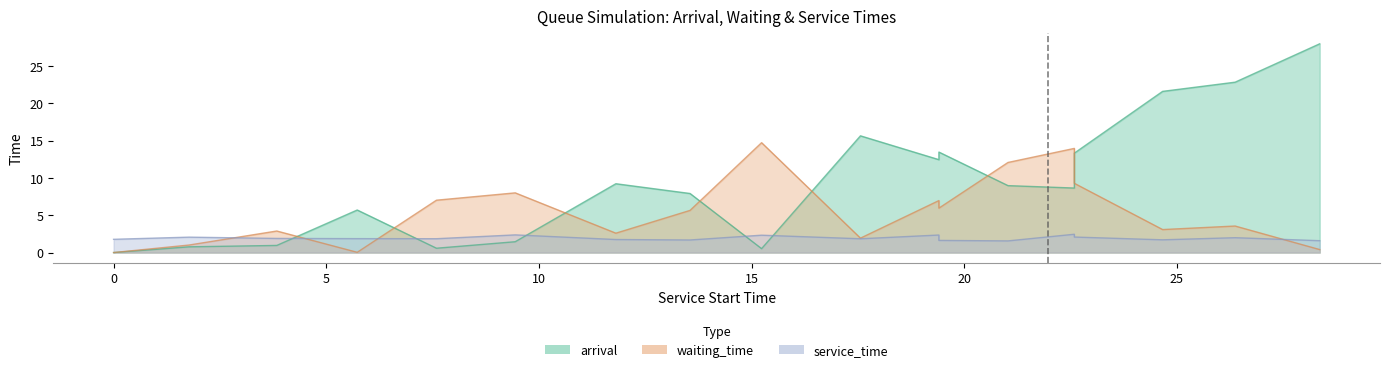

Reading left to right, transcribe all the data shown in this chart.

arrival: 0.0	0.8	1.0	5.7	0.6	1.4	9.2	7.9	0.5	15.6	12.4	13.5	9.0	8.6	10.6	13.3	21.6	22.8	28.0
waiting_time: 0.0	1.0	2.9	0.0	7.0	8.0	2.6	5.6	14.7	1.9	7.0	5.9	12.1	13.9	12.0	9.3	3.1	3.6	0.4
service_time: 1.8	2.1	1.9	1.9	1.9	2.4	1.7	1.7	2.3	1.8	2.3	1.6	1.6	2.4	2.4	2.1	1.7	2.0	1.6